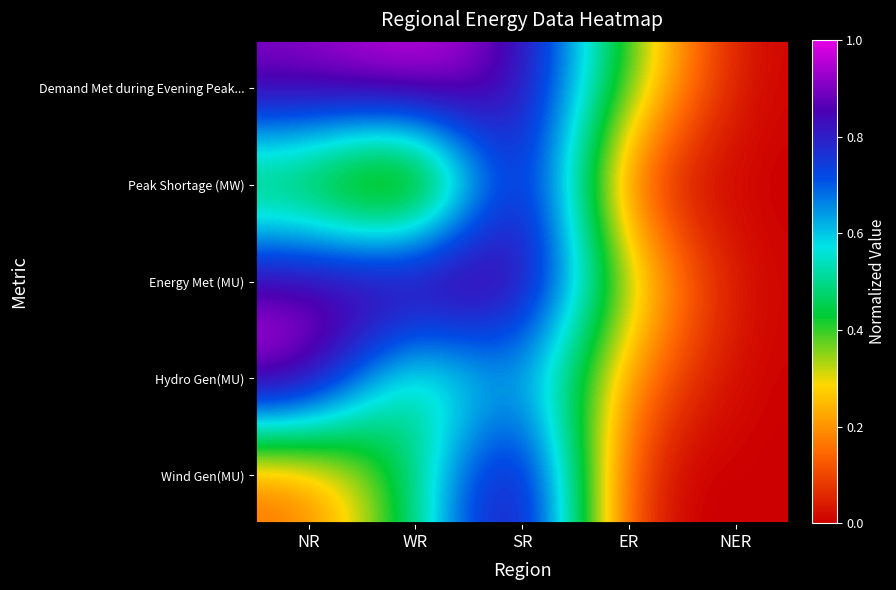

What is the spread (max minus min) of values at ER?

0.4